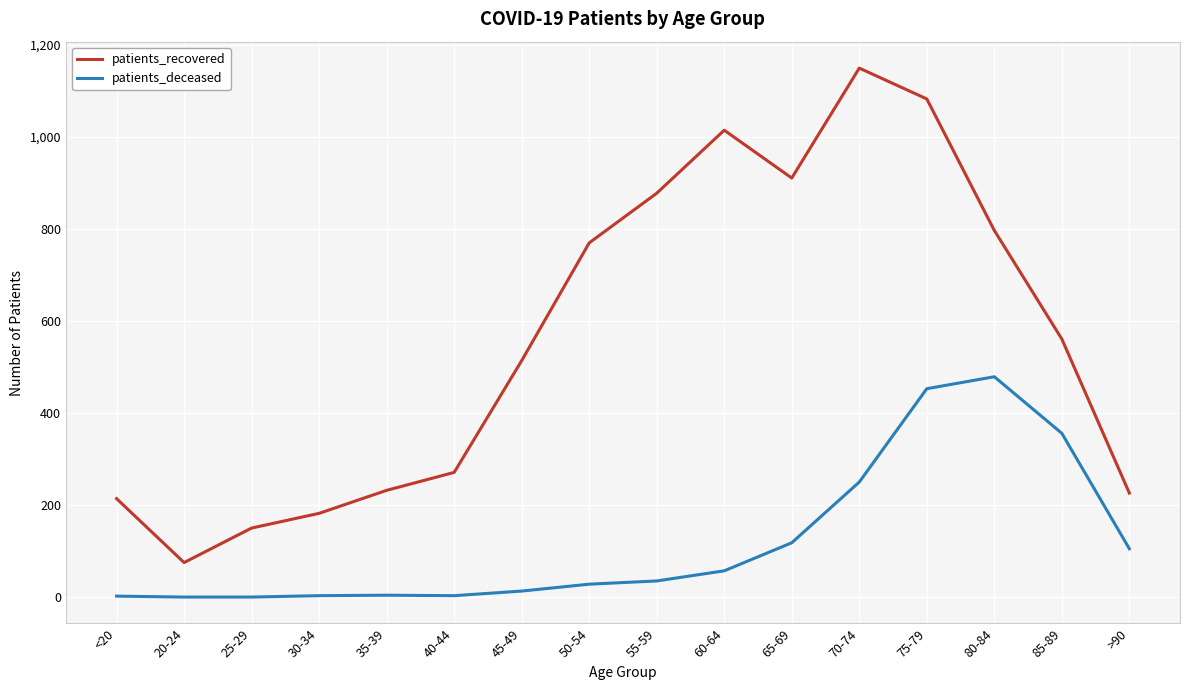

At which category is the sum across all series the highest?

75-79